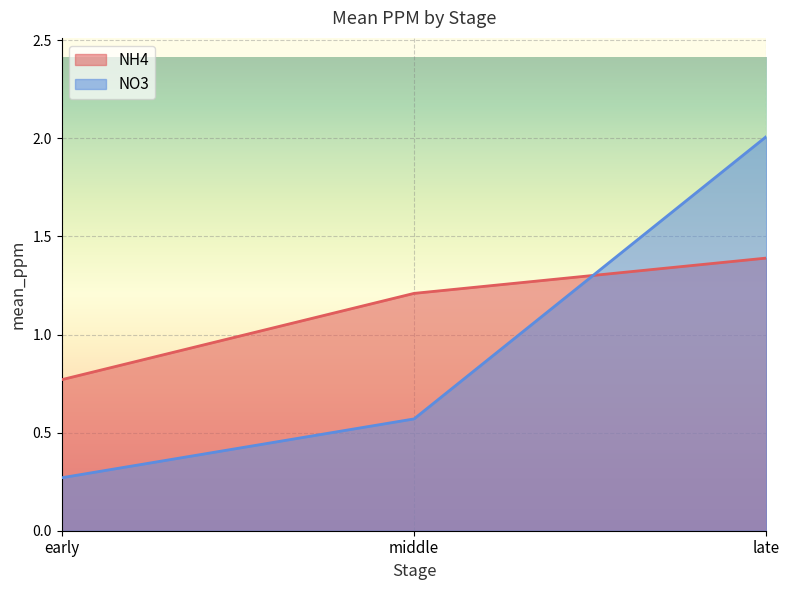

Rank the series by their maximum value, from lowest to highest.

NH4, NO3